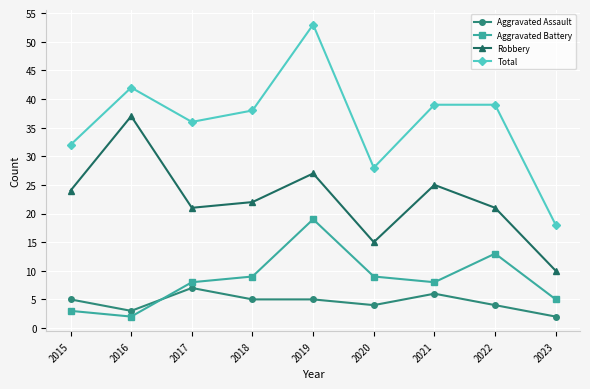

What are all the series names shown in the legend?

Aggravated Assault, Aggravated Battery, Robbery, Total